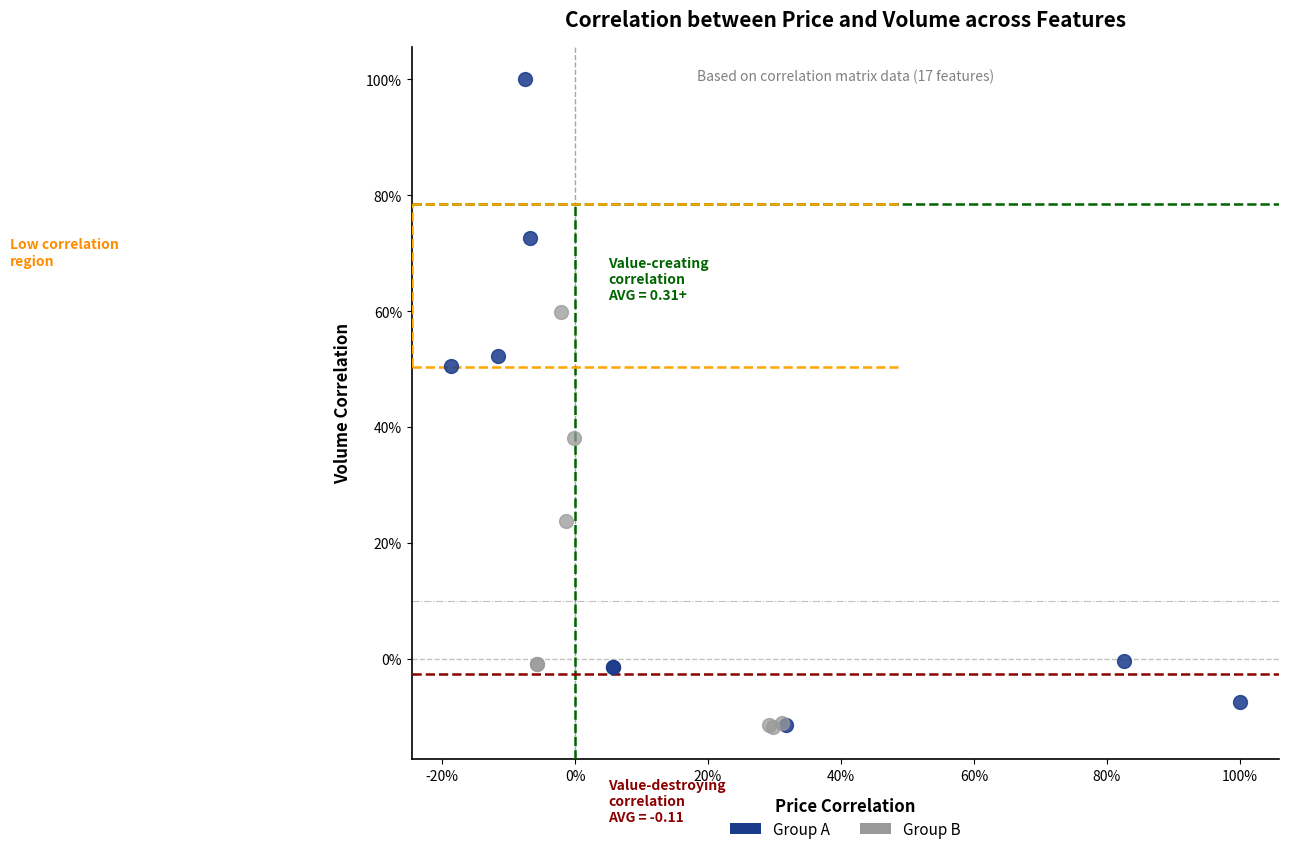

Which series contains the highest Y value?

Group A